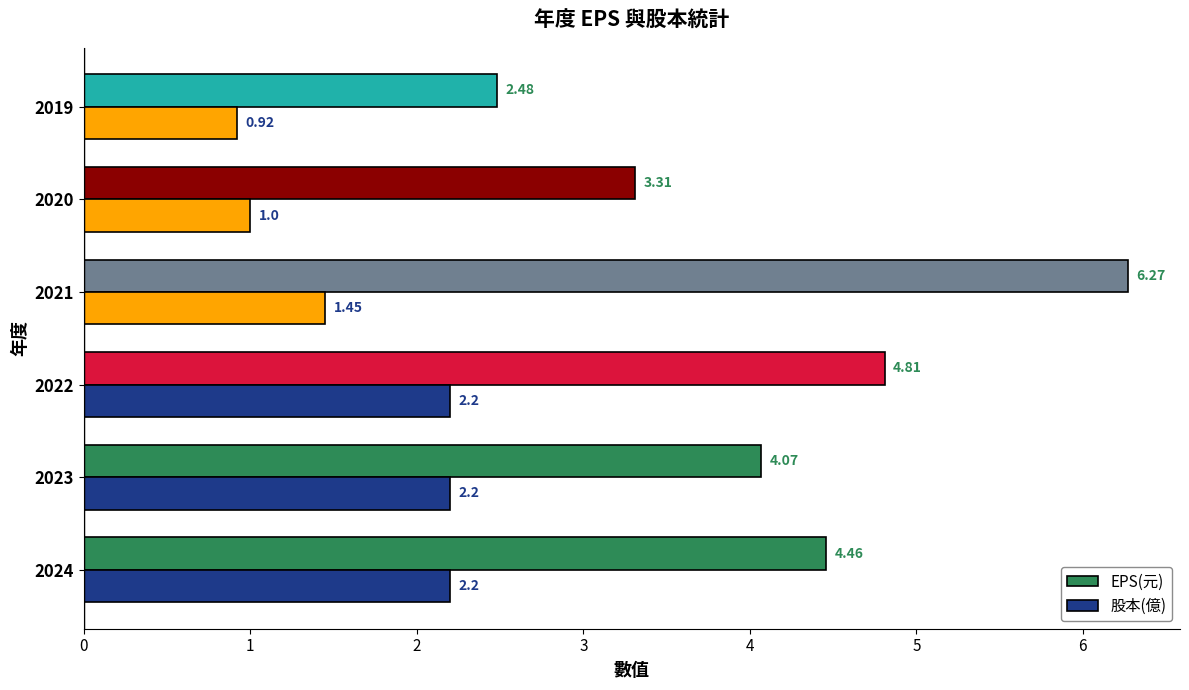

Which series has the largest total across all categories?

EPS(元)